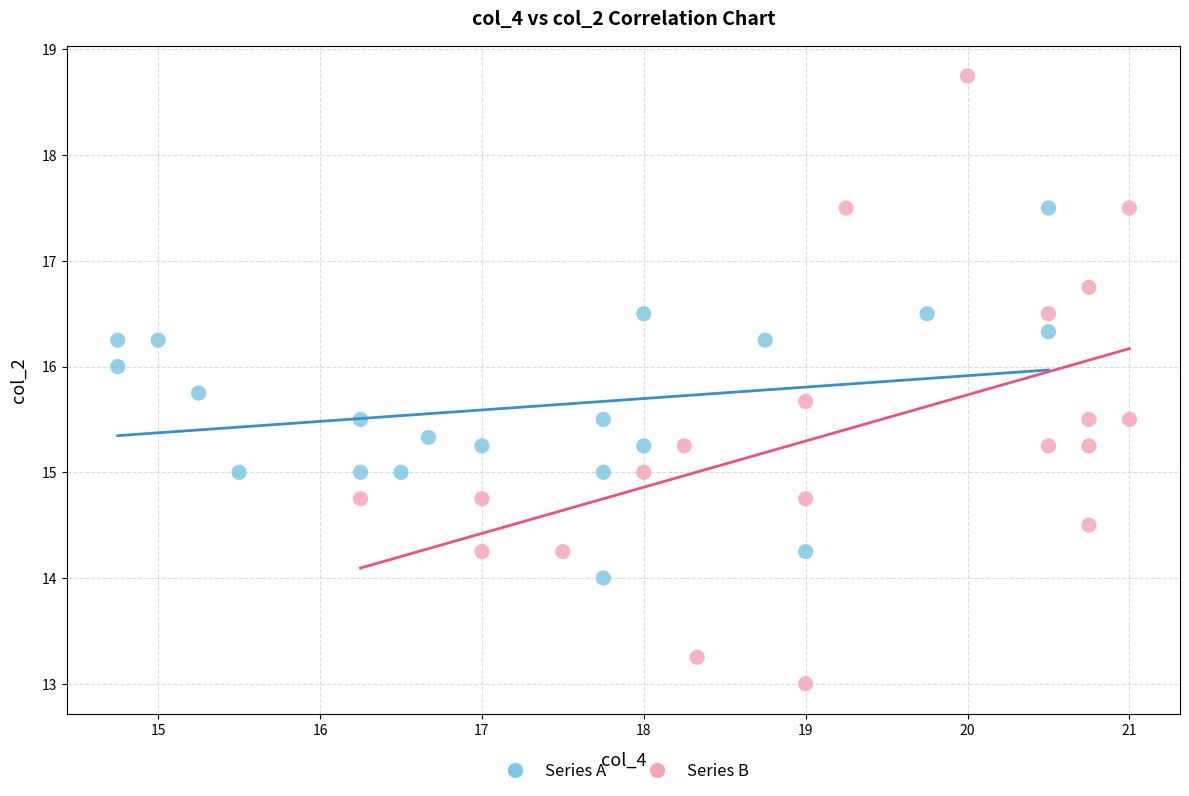

Which series reaches the maximum Y coordinate?

Series B